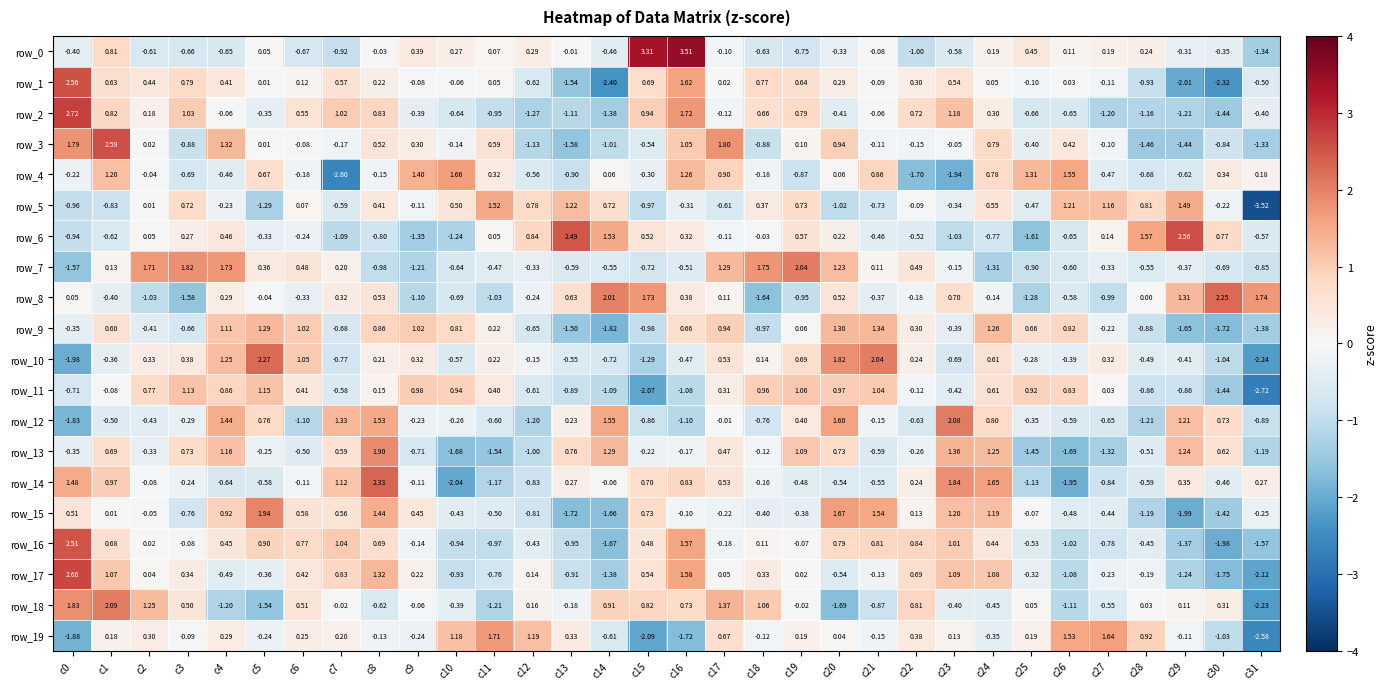

Is the value of row_11 at c8 greater than the value of row_13 at c28?

Yes